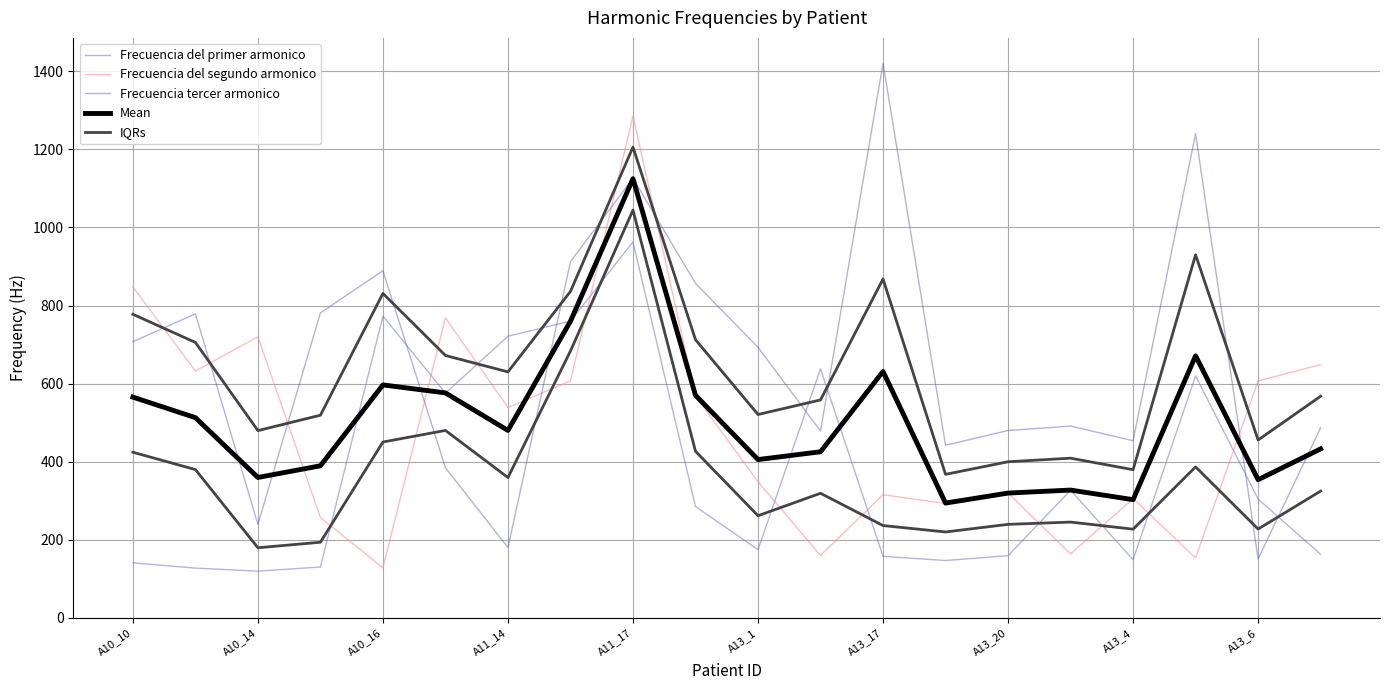

Which category has the lowest value in the Mean series?

13